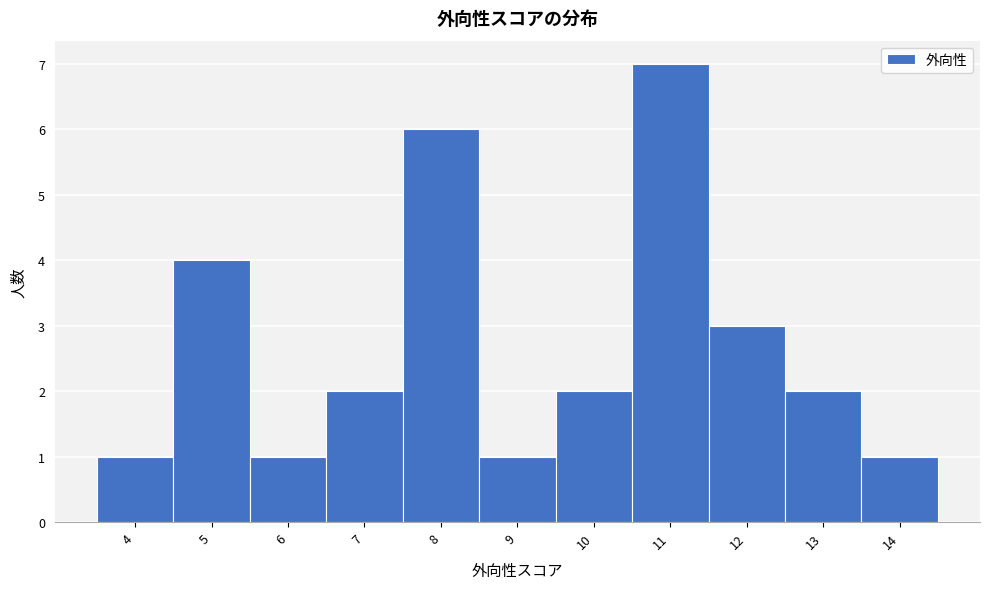

How tall is the bar that spans 4.5 to 5.5 on the x-axis? The values are not printed on the chart, so give them approximately, as read against the axis.

4